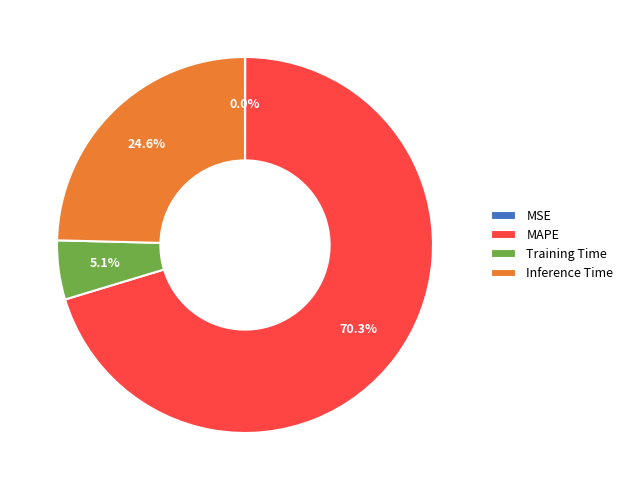

Which category accounts for the majority?

MAPE